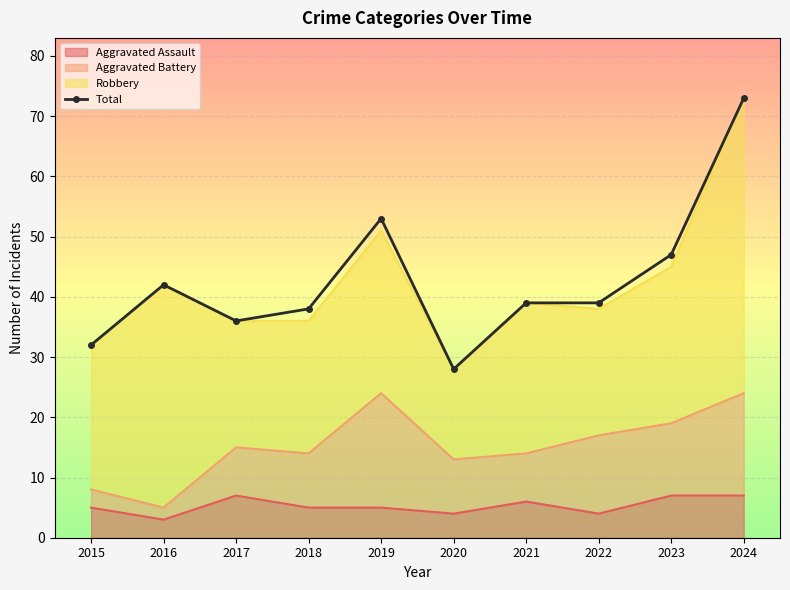

Where is the data nearest to the value 50?

2019